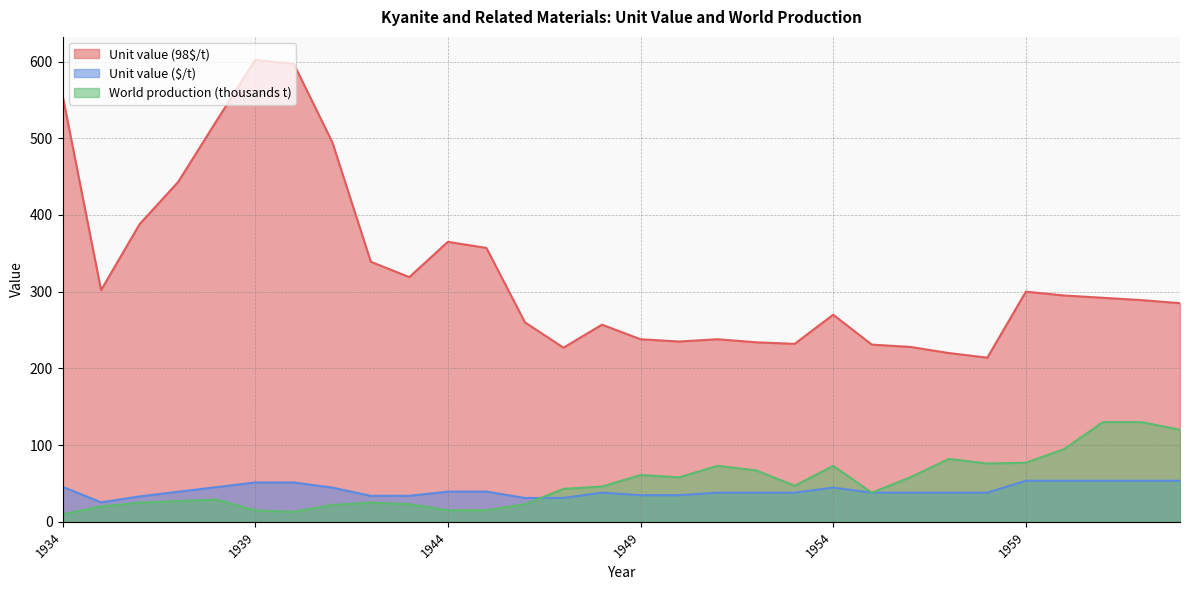

Between 1941 and 1942, which series saw the biggest shift?

Unit value (98$/t)